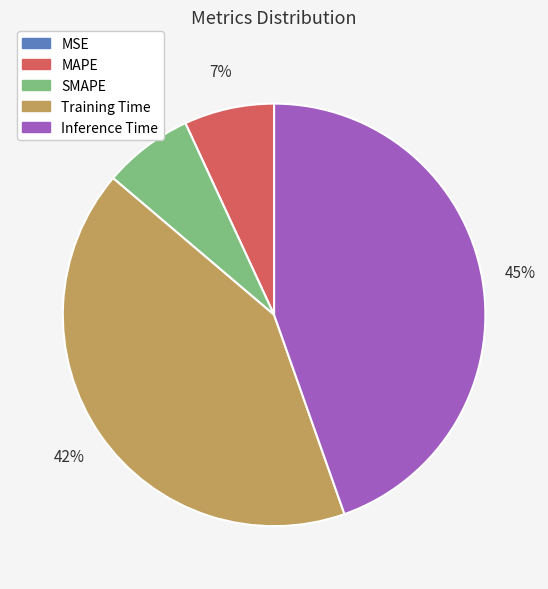

To the nearest percent, what portion does Training Time represent?

42%